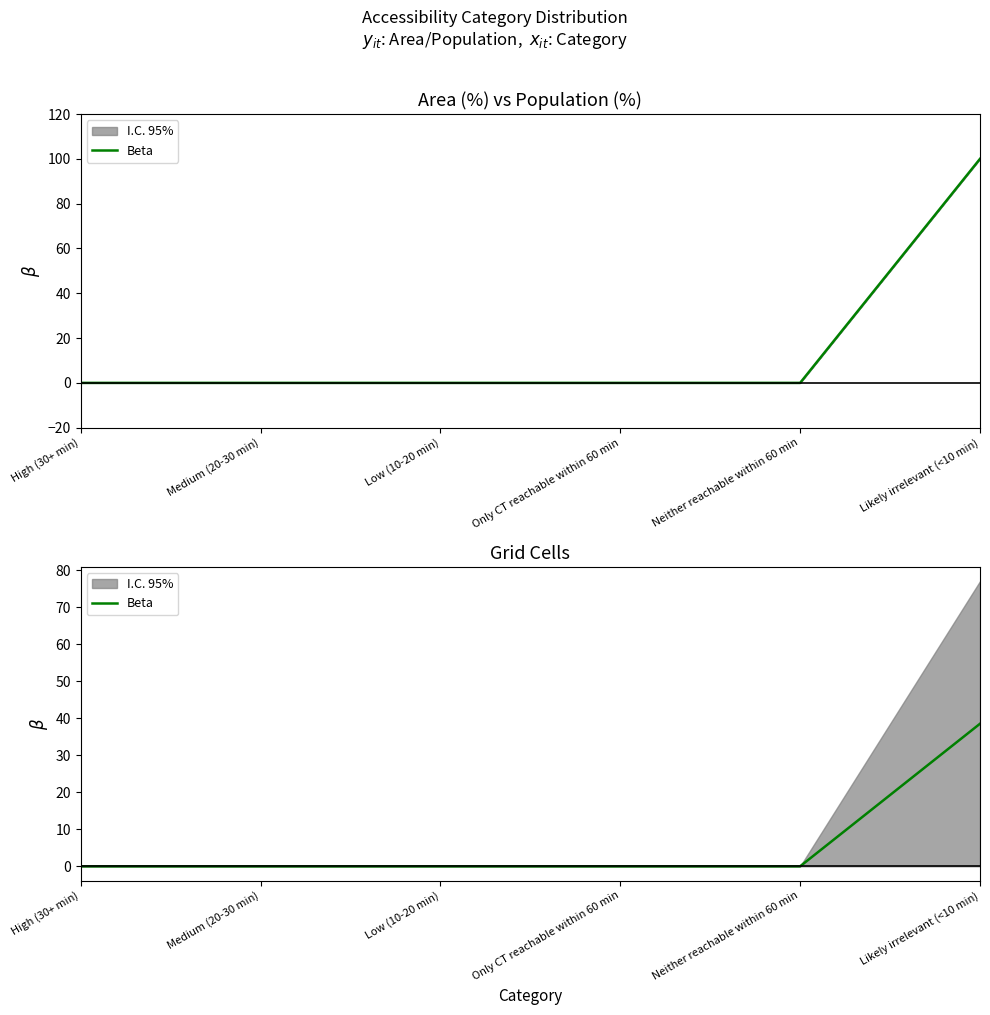

Between Only CT reachable within 60 min and Medium (20-30 min), which is larger?

Only CT reachable within 60 min